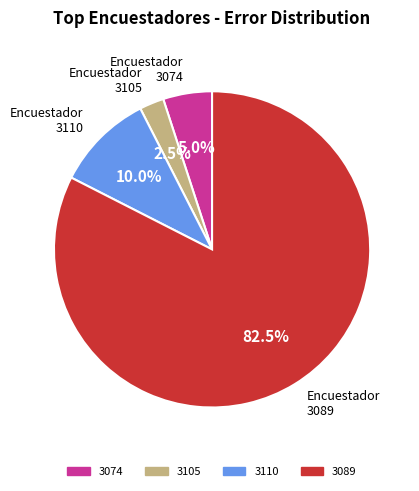

What is the smallest slice in the pie chart?

3105